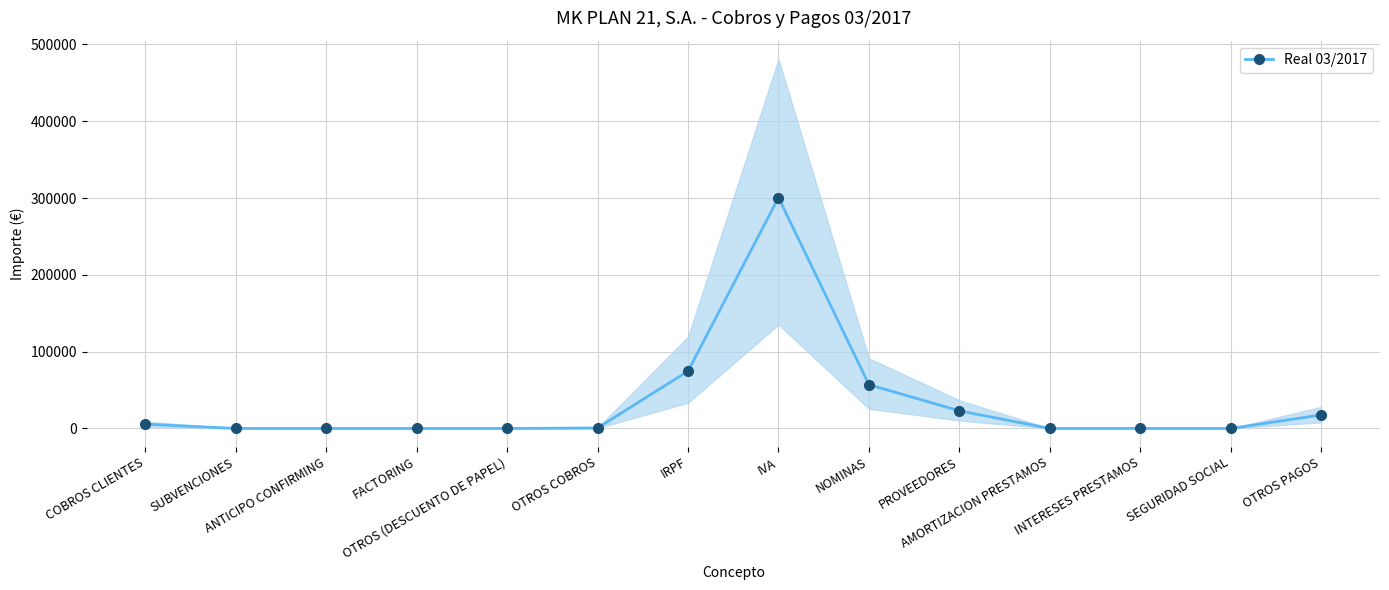

How many positive values are there?

7